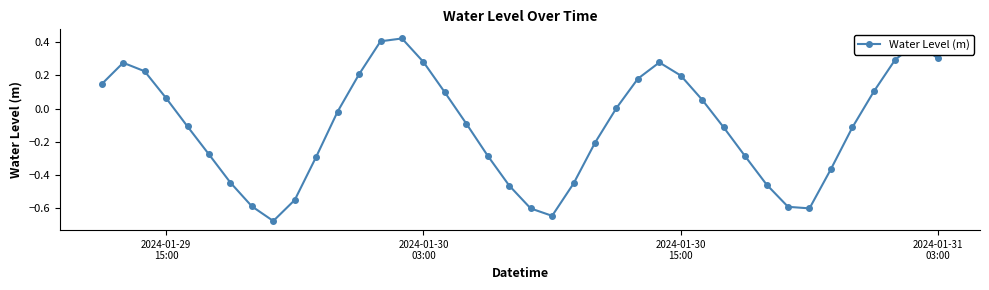

What is the difference between the maximum and minimum values?

1.1